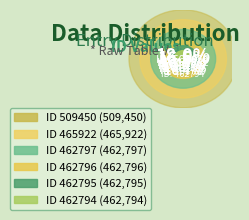

Does any single category account for the majority?

No